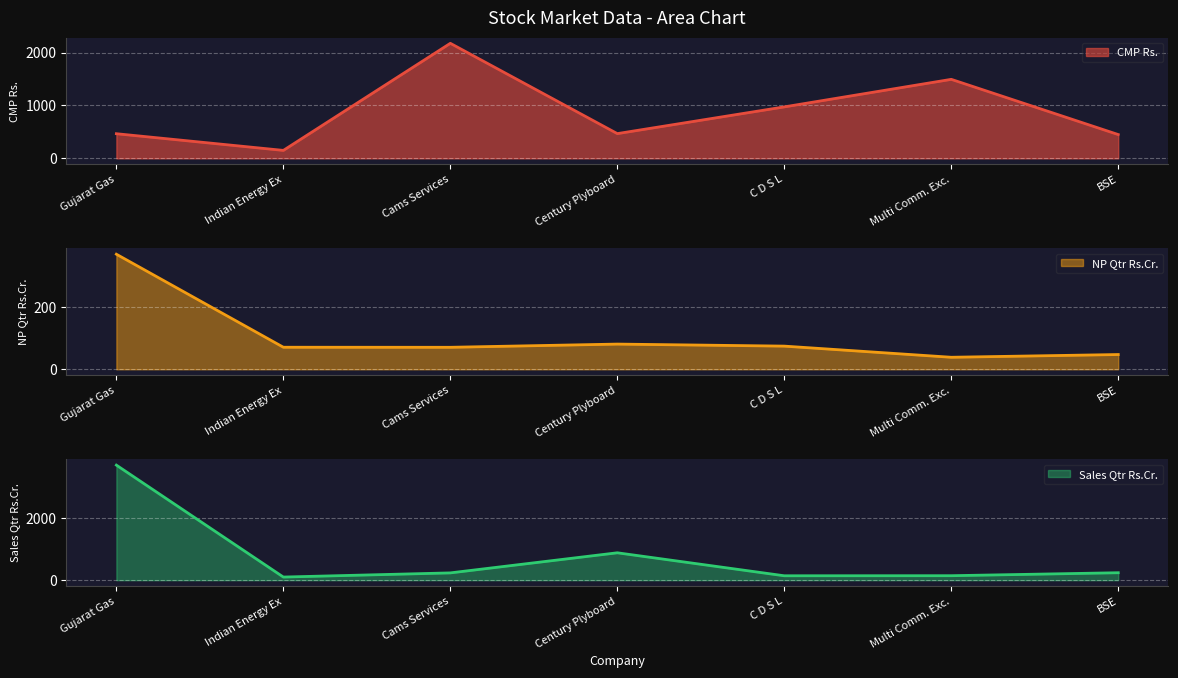

List the series in order of their peak value, lowest first.

NP Qtr Rs.Cr., CMP Rs., Sales Qtr Rs.Cr.